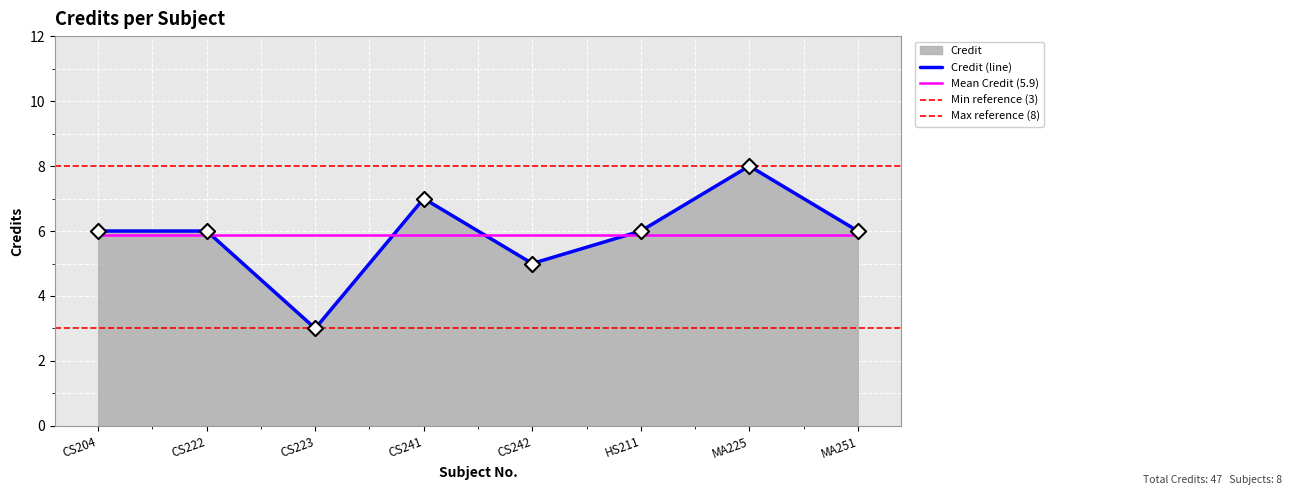

What is the change in value from CS223 to MA251?

+3